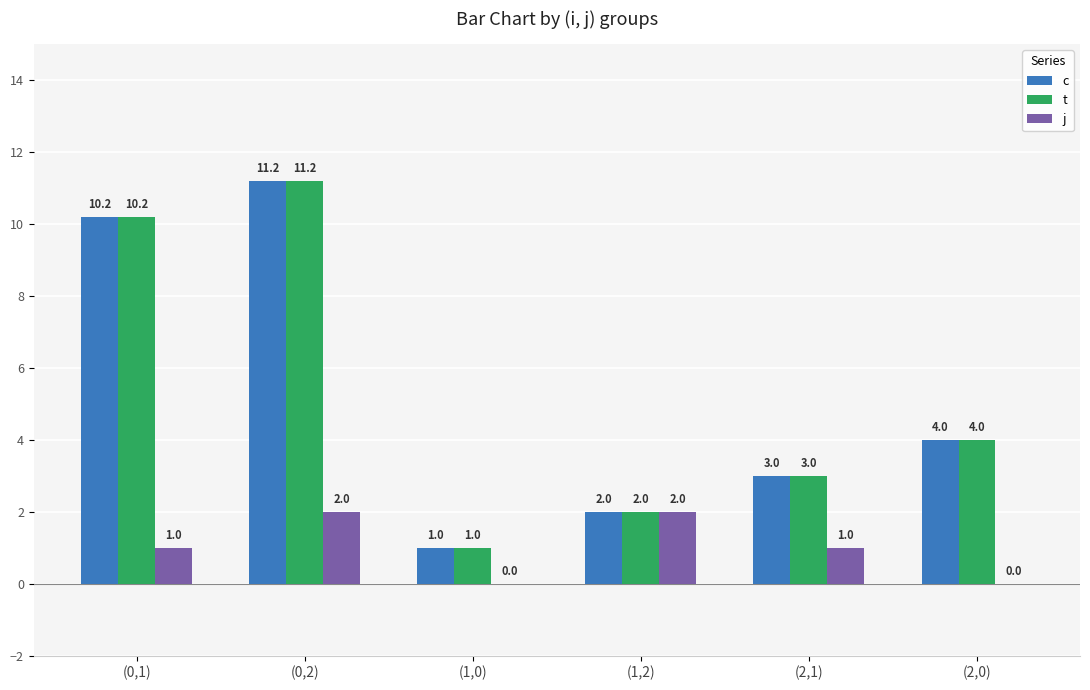

Are the bars grouped side by side (vs. stacked)?

Yes